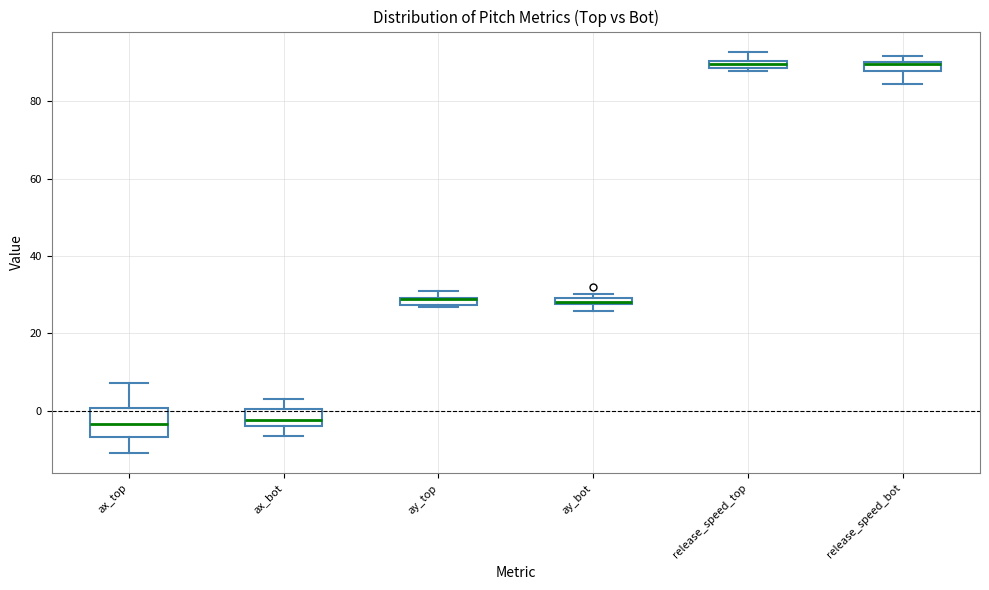

Comparing the boxes themselves (not the whiskers), which one is the tallest?

ax_top